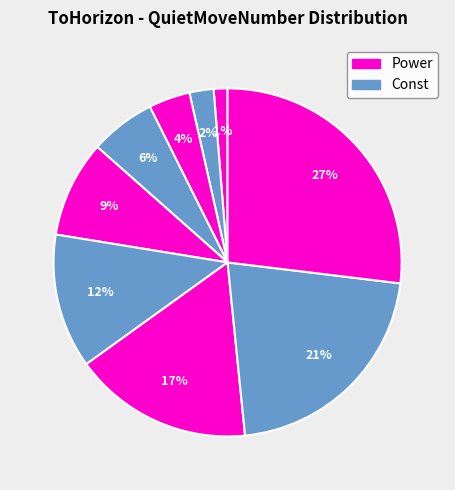

Count the number of slices in the pie.

9